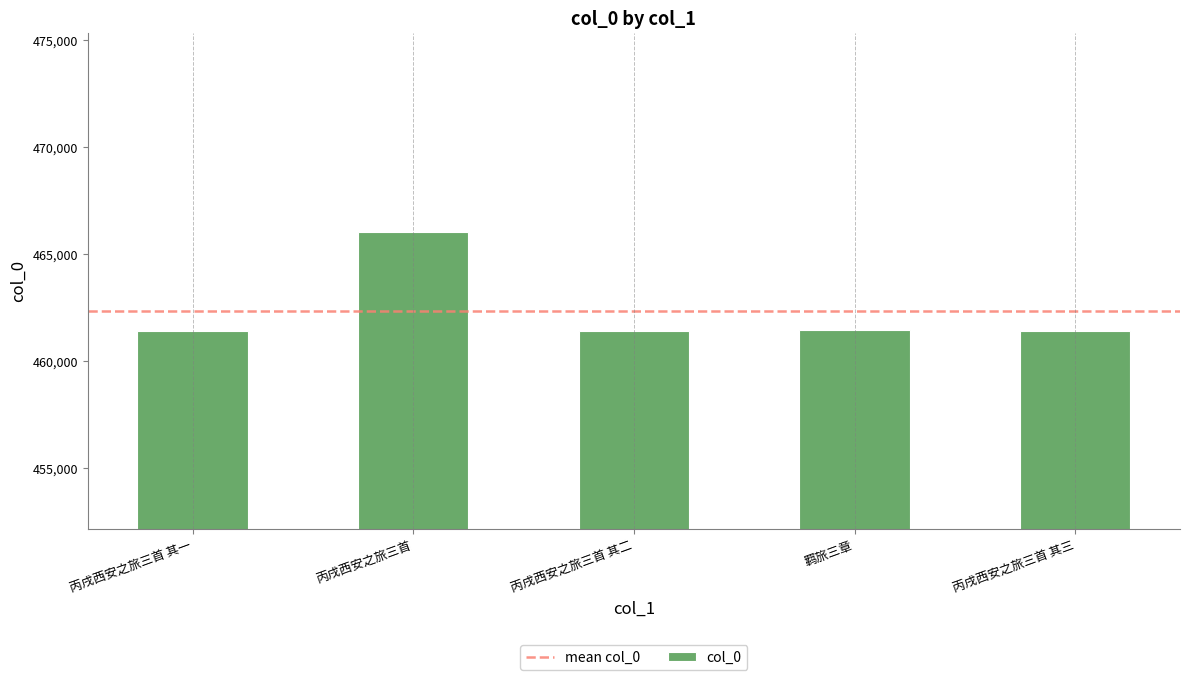

What is the label of the 4th bar from the right?

丙戌西安之旅三首